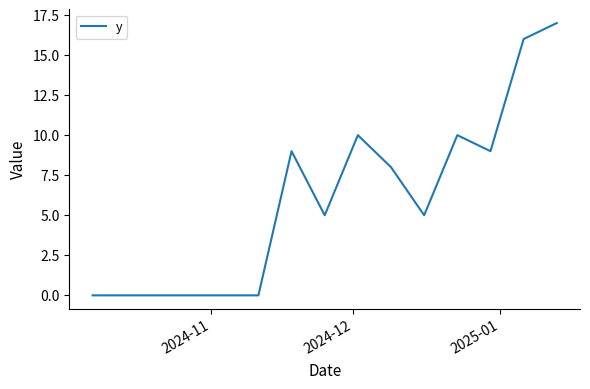

What is the difference between the maximum and minimum values?

17